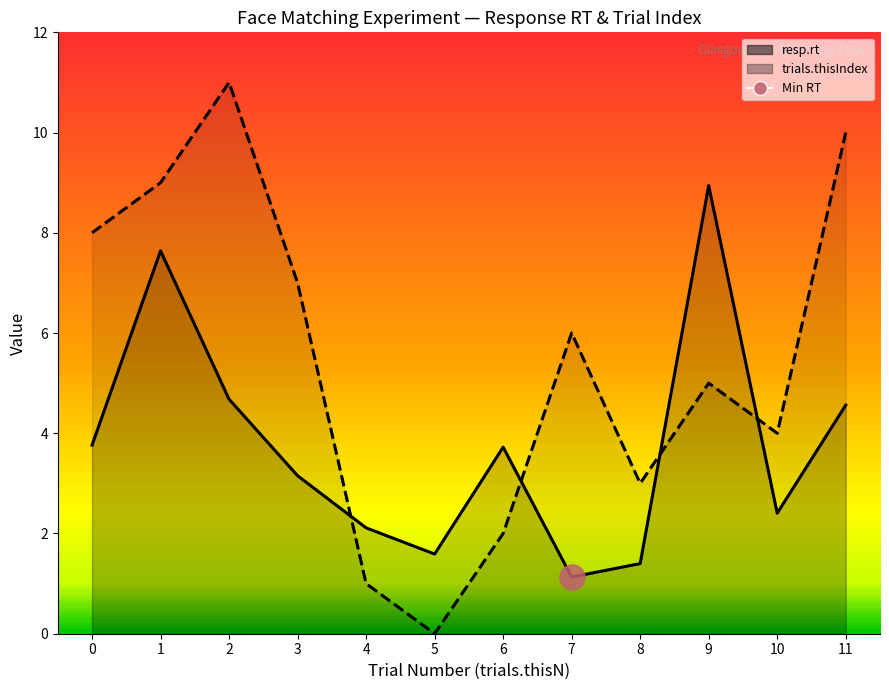

What is the difference between the maximum and minimum values in the trials.thisIndex series?

11.0